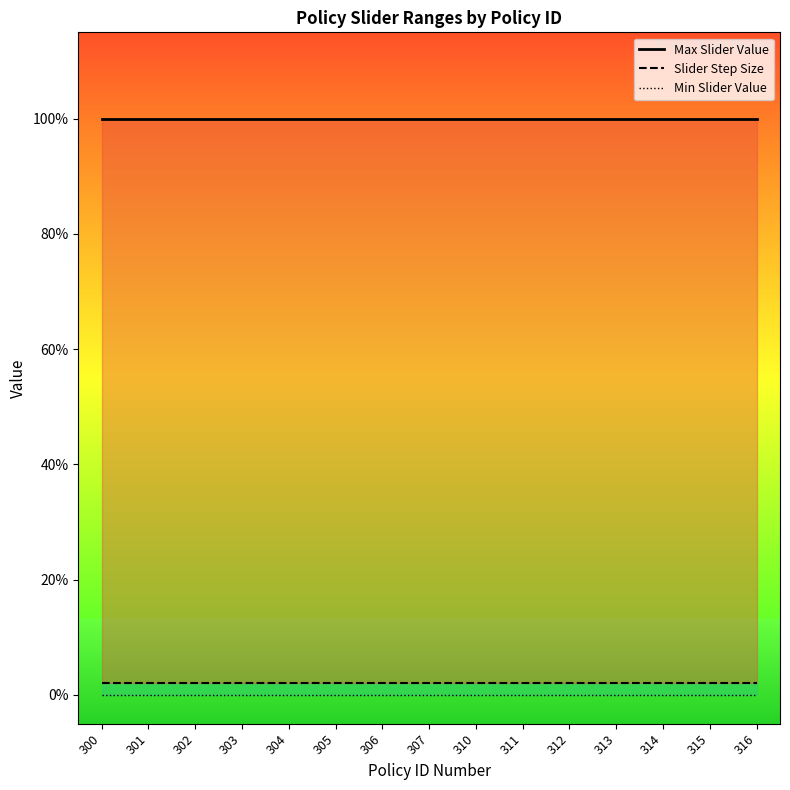

What is the value of the Max Slider Value point at the 13th from the left?

1.0